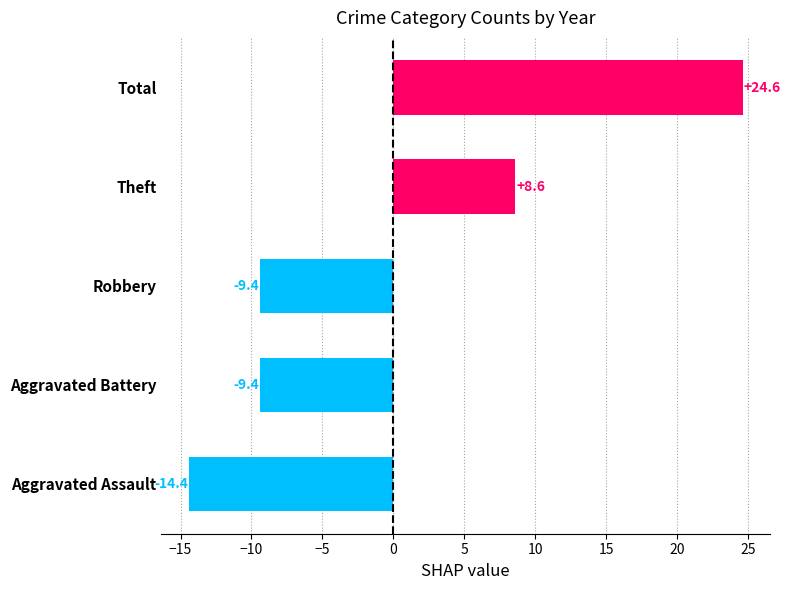

At which label is the value closest to 5?

Theft